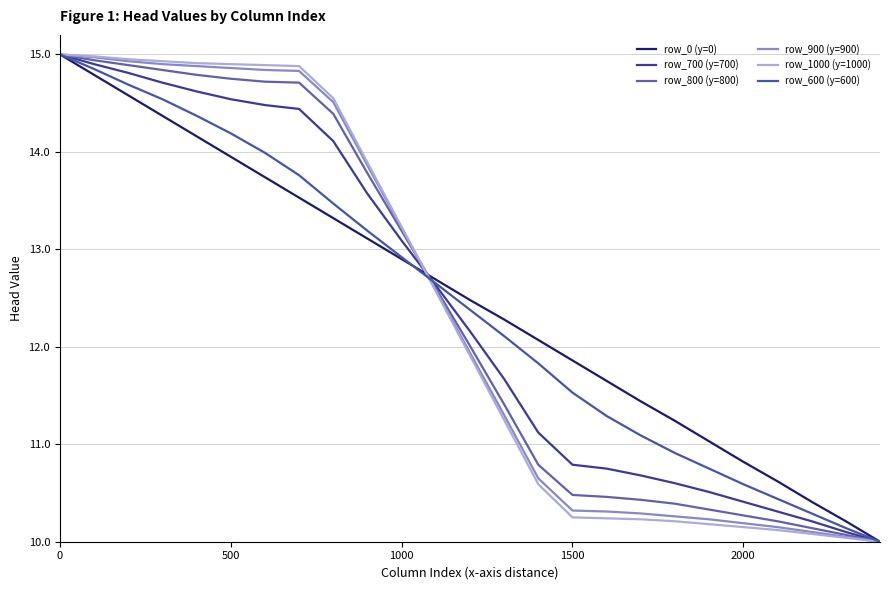

How many values in the row_800 (y=800) series exceed 12?

13